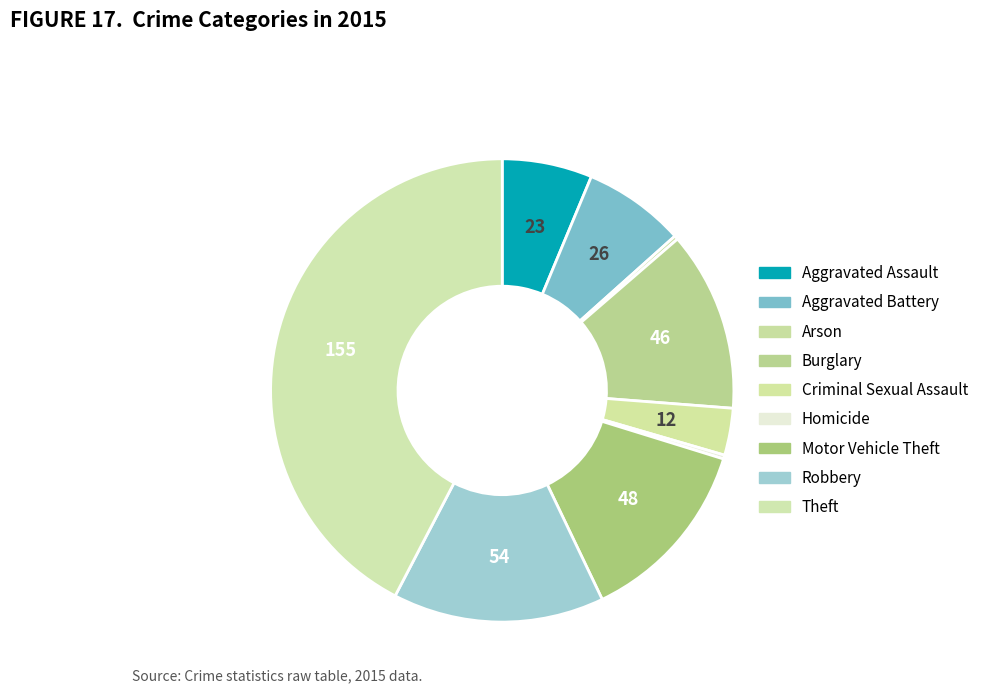

To the nearest percent, what is the difference between the largest and smallest slice percentages?

42%